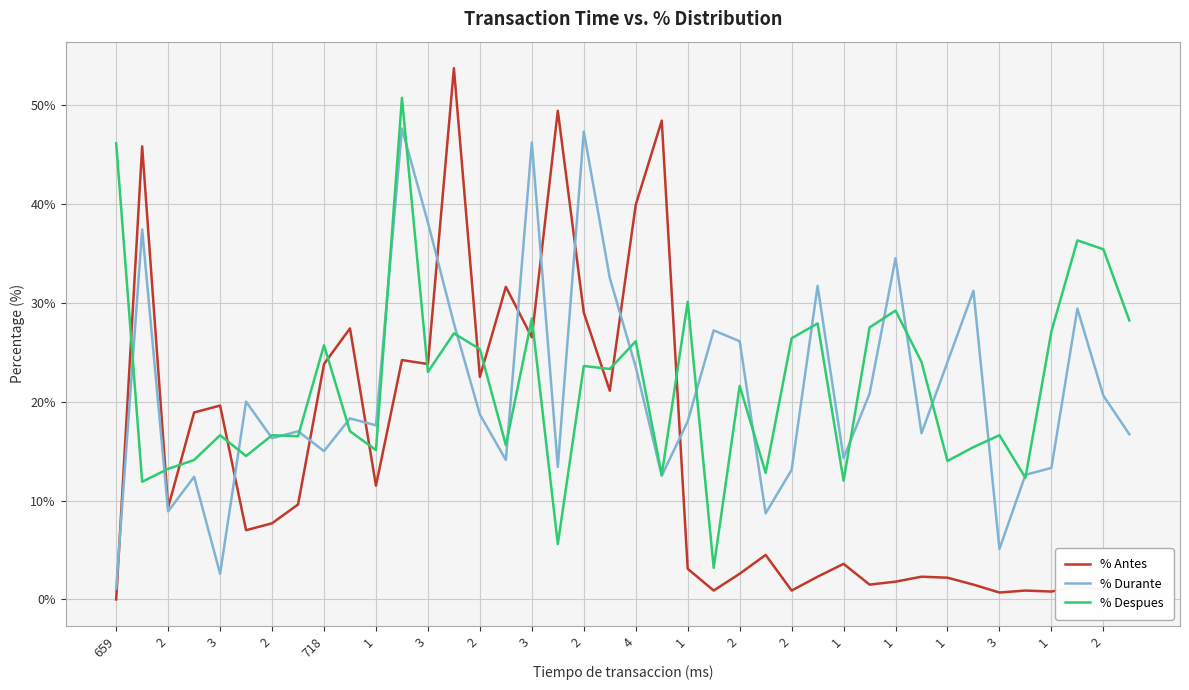

Which series has the widest spread of values?

% Antes